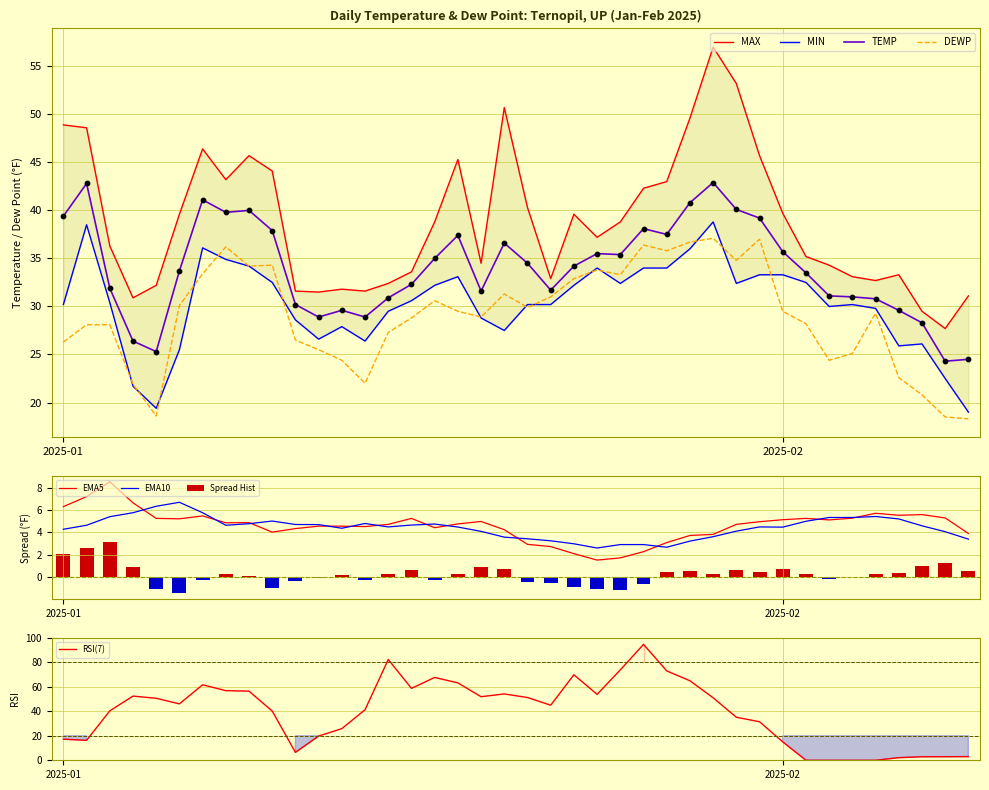

Which series contains the highest Y value?

MAX